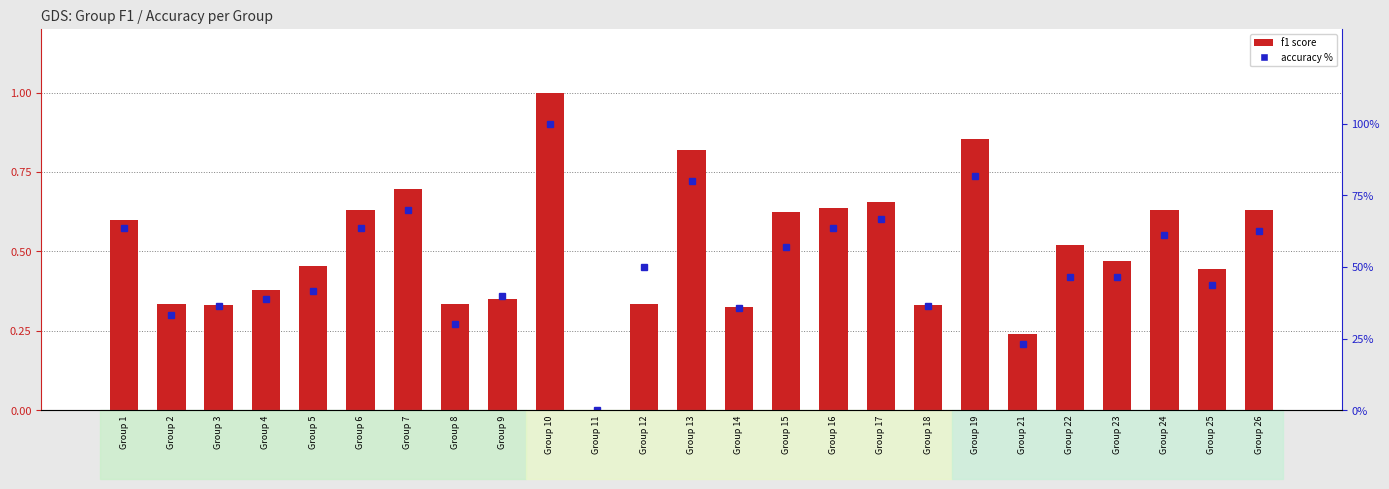

At which category does the chart reach its minimum across all series?

Group 11